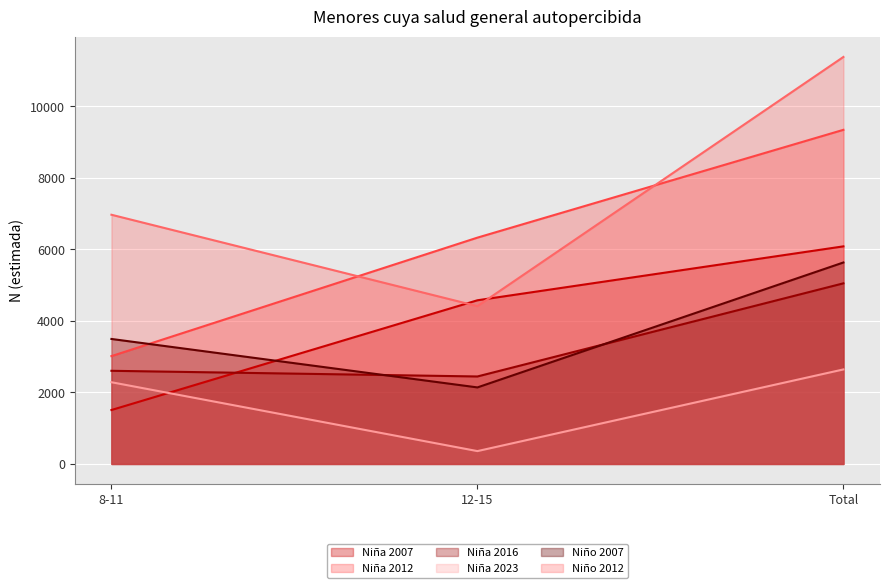

List the labels in order of Niño 2012 value, smallest first.

12-15, 8-11, Total